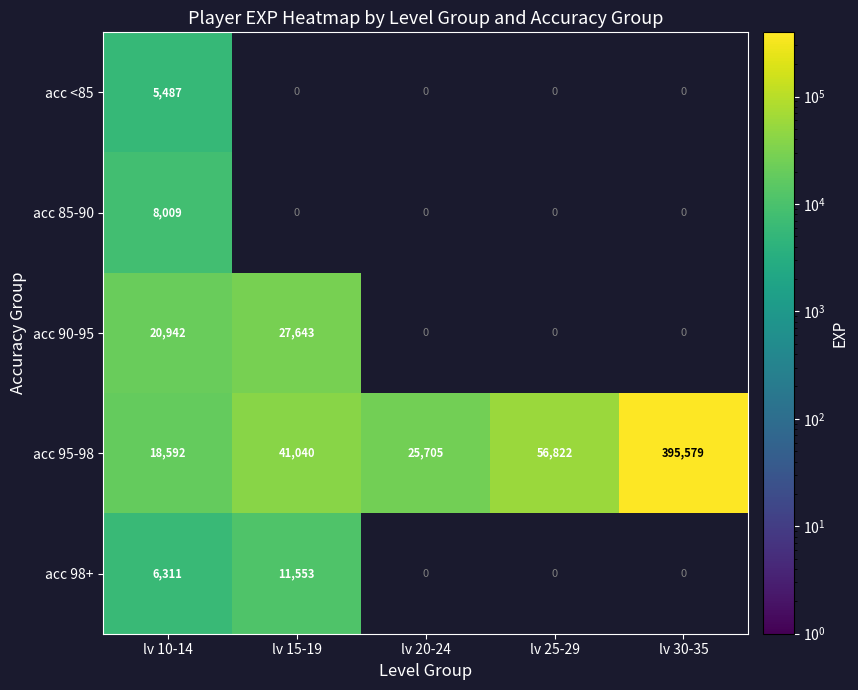

What is the greatest value displayed?

395579.0